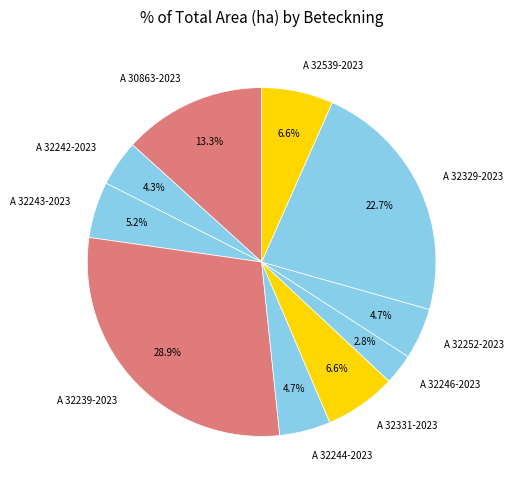

The A 32246-2023 slice represents 3% of the pie. True or false?

True